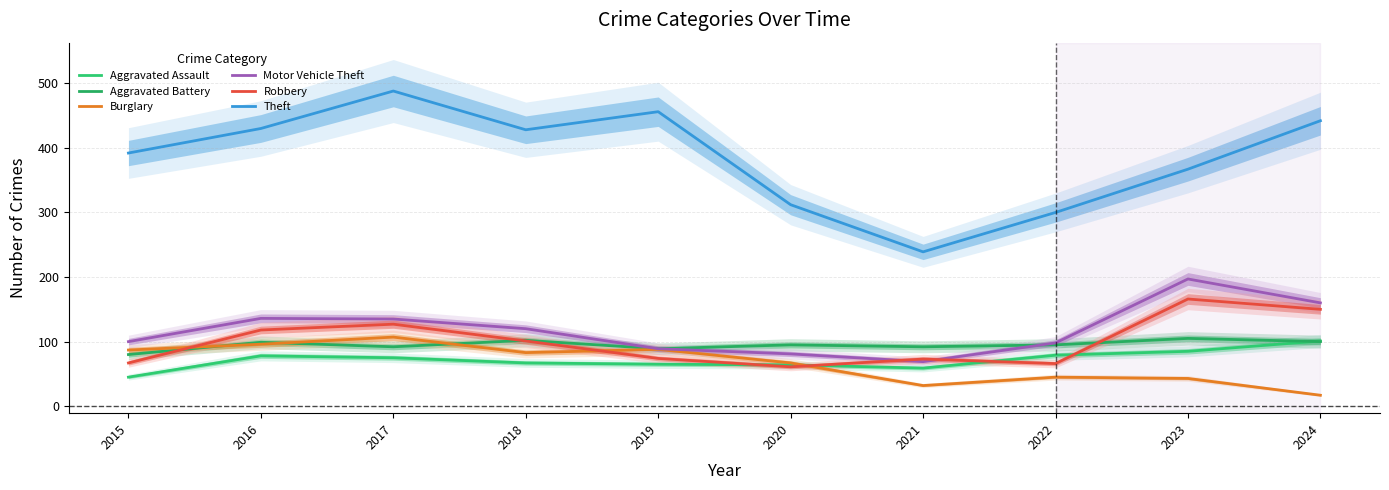

At which category does the chart reach its minimum across all series?

2024